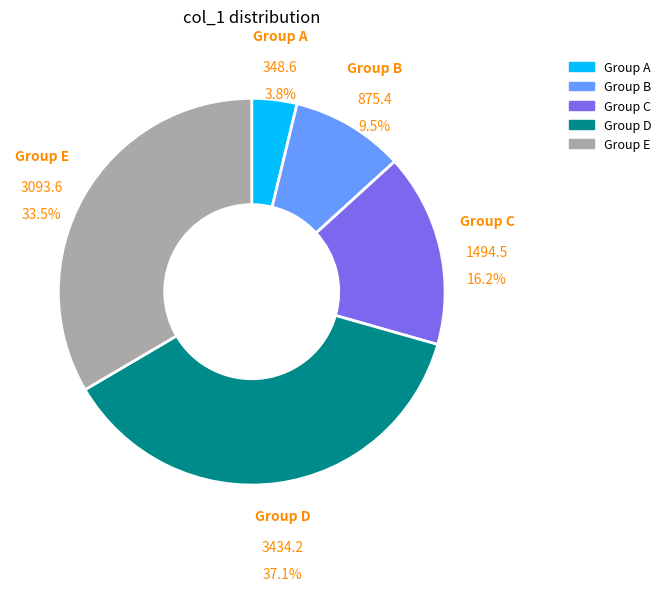

Is there a majority slice in this chart?

No